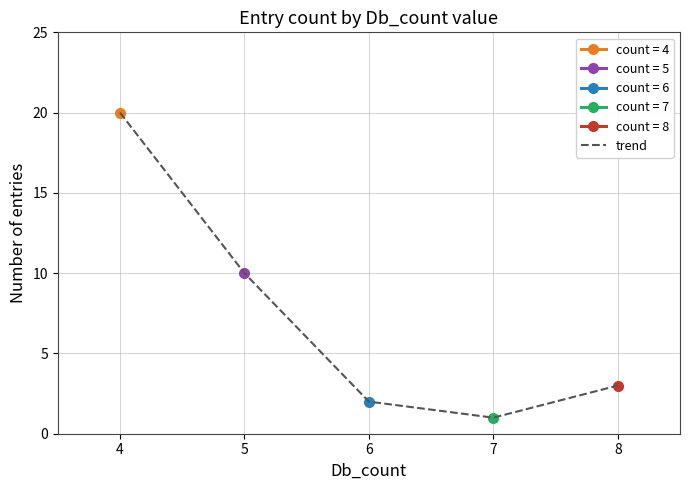

Reading left to right, what are all the values shown in this chart?

4=20	5=10	6=2	7=1	8=3